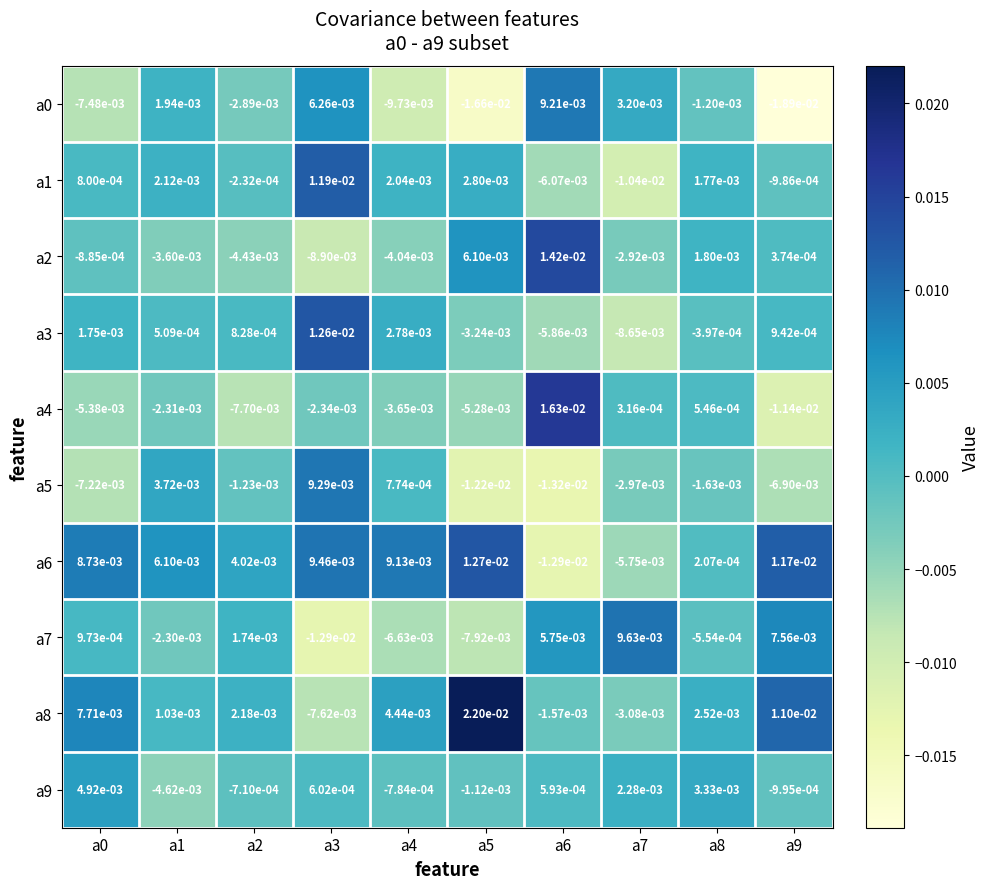

Is the value of a9 at a9 greater than the value of a8 at a7?

Yes